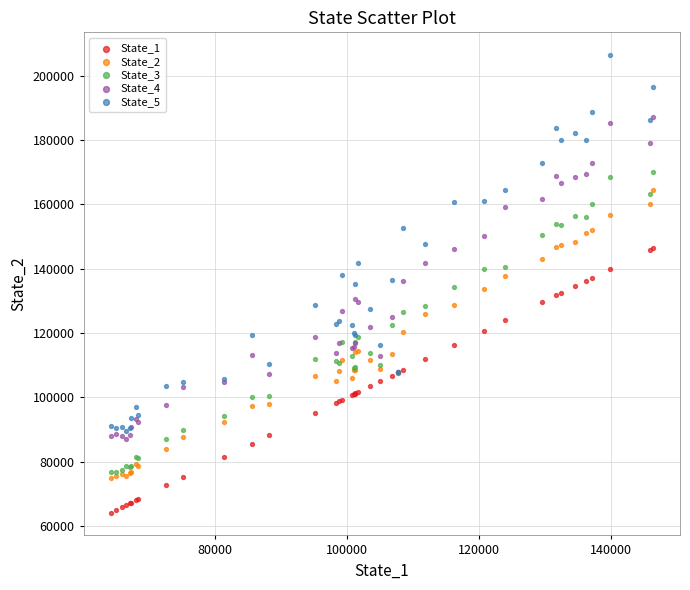

Which series has the largest Y range (max minus min)?

State_5